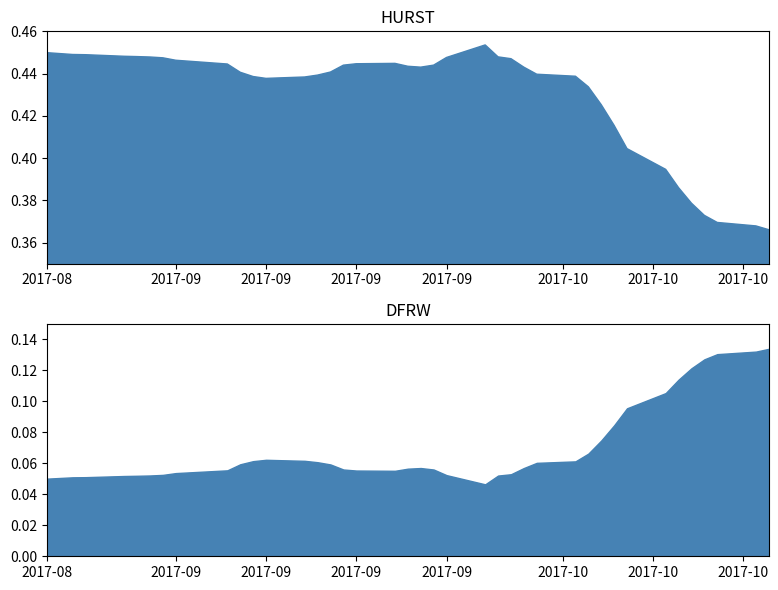

What value does the DFRW series have at 27?

0.1